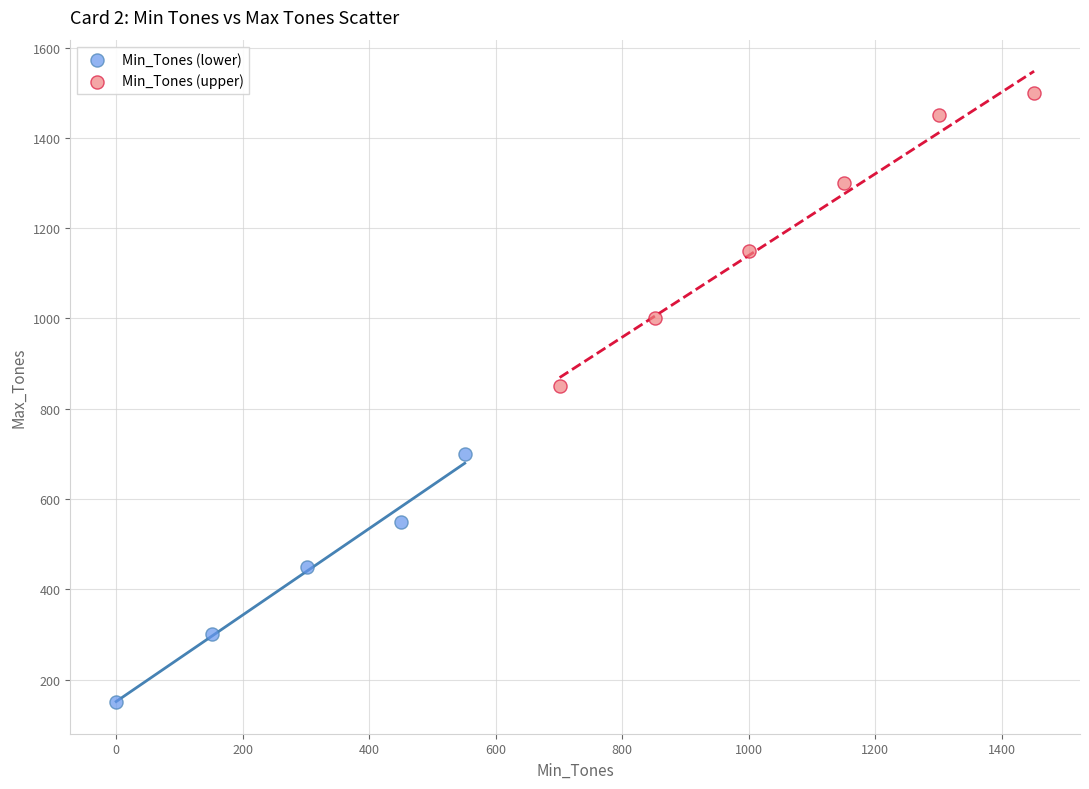

Which series reaches the maximum Y coordinate?

Min_Tones (upper)